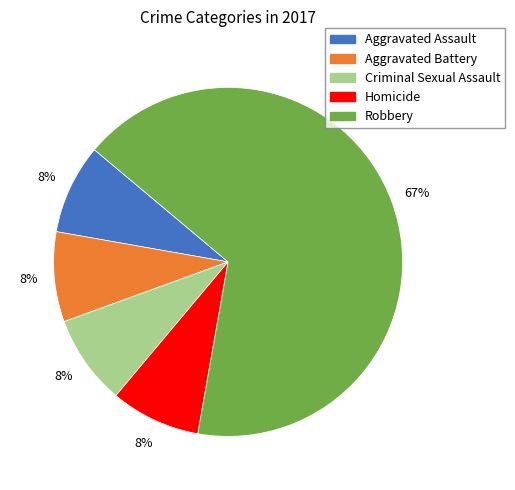

Which slice is the largest?

Robbery